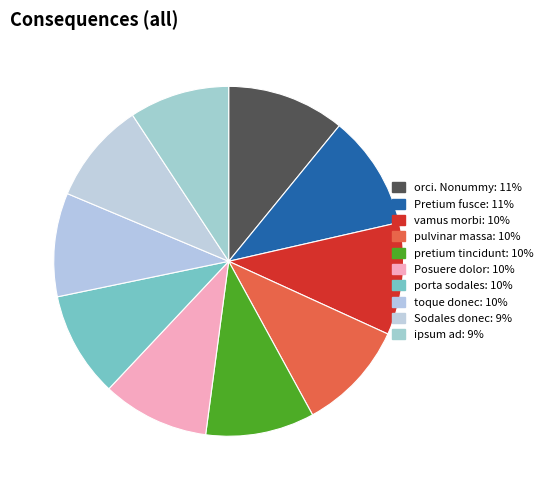

What is the largest slice in the pie chart?

orci. Nonummy